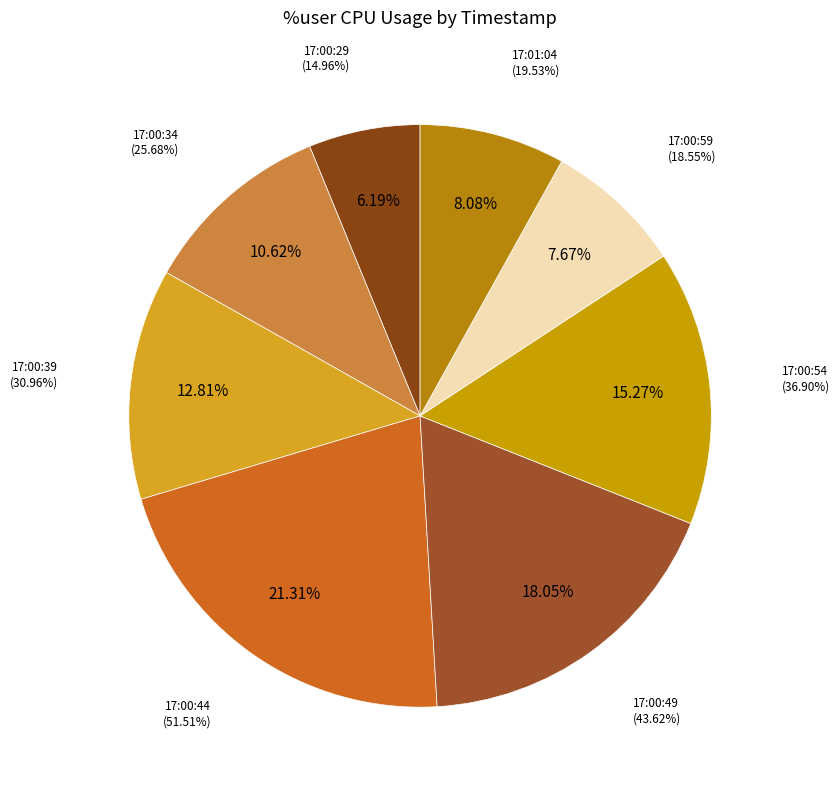

Which category has the smallest portion of the pie?

17:00:29